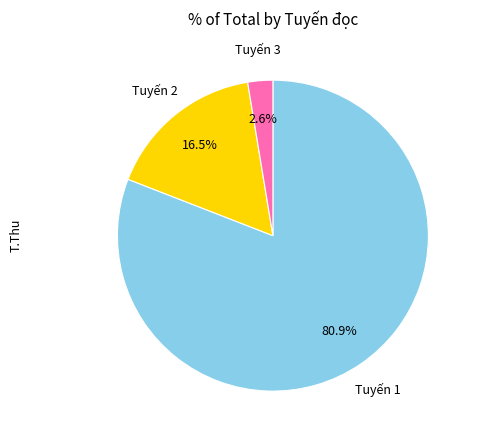

Is there any slice that represents more than half of the pie?

Yes